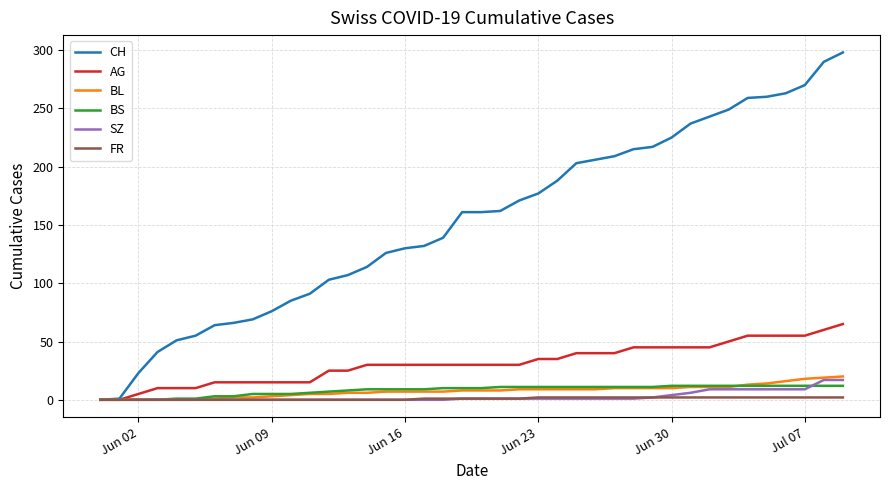

Which series has the largest range (max minus min)?

CH